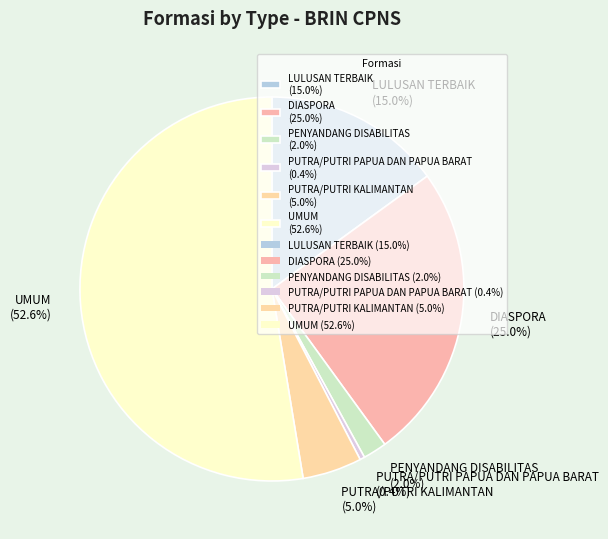

Count the number of slices in the pie.

6